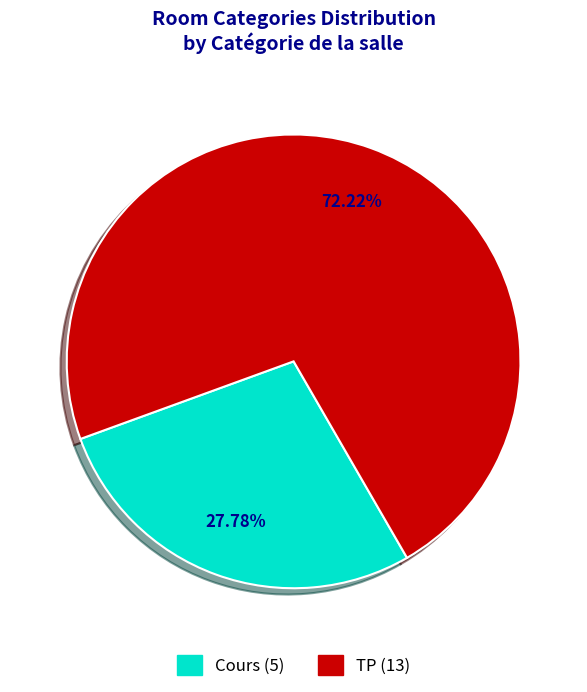

To the nearest percent, what is the average slice percentage?

50%